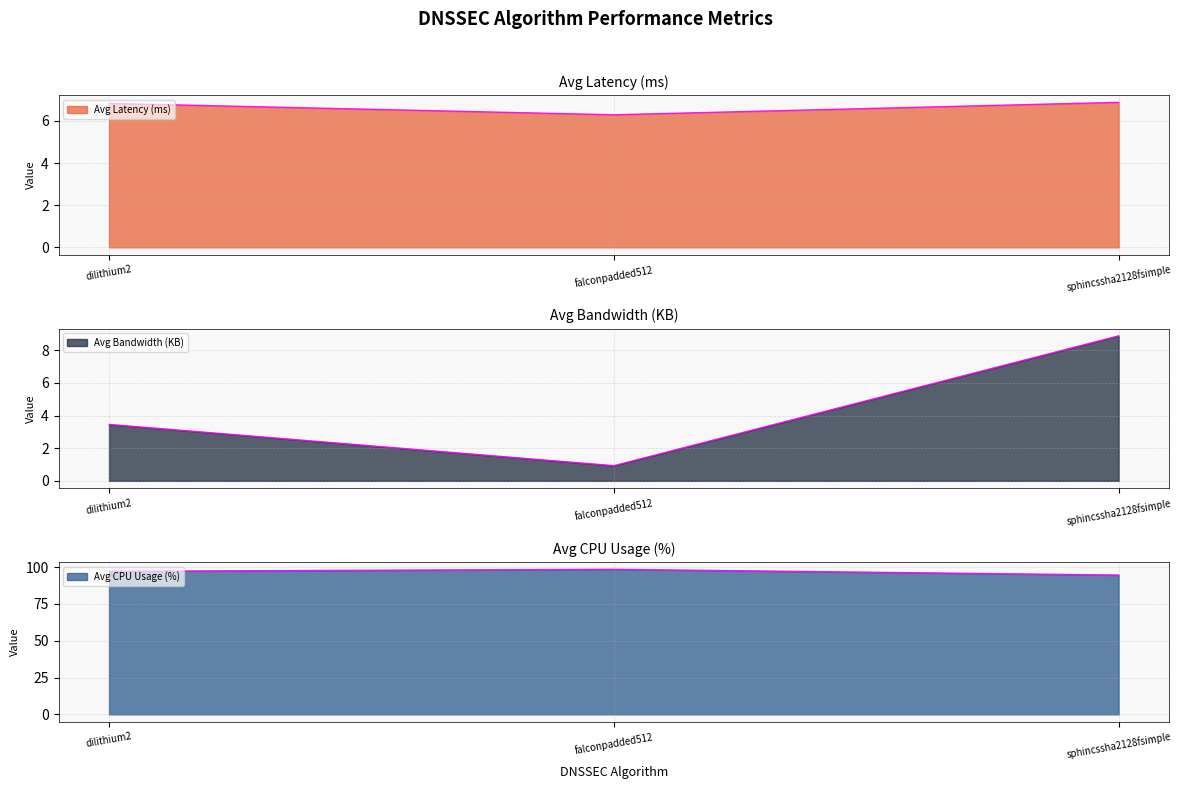

What is the label of the 1st point from the right?

sphincssha2128fsimple